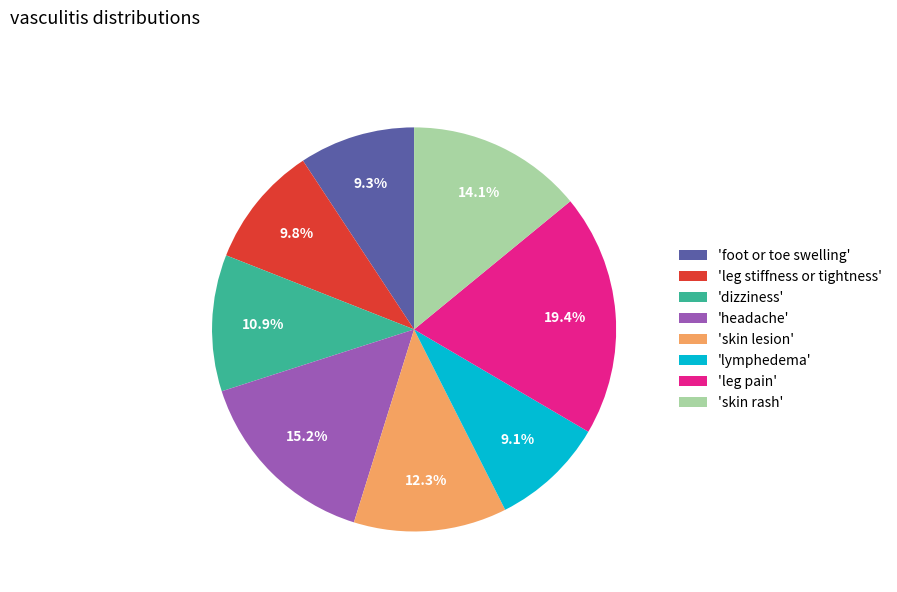

Is 'dizziness' the majority of the pie?

No